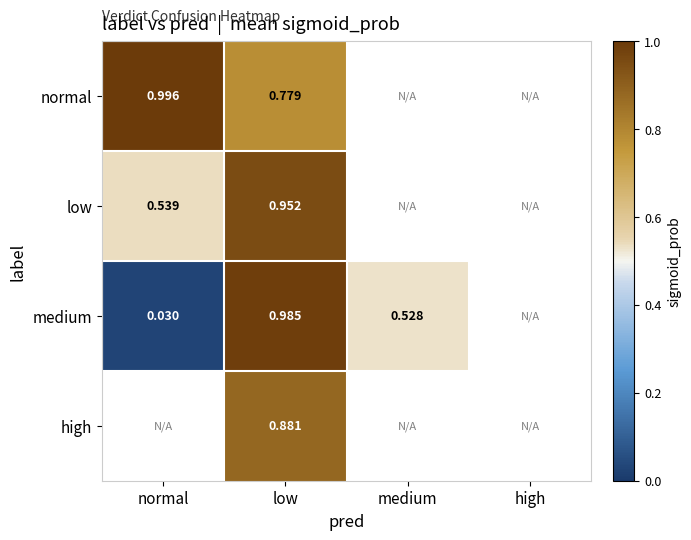

Is the value of low at low greater than the value of medium at low?

No